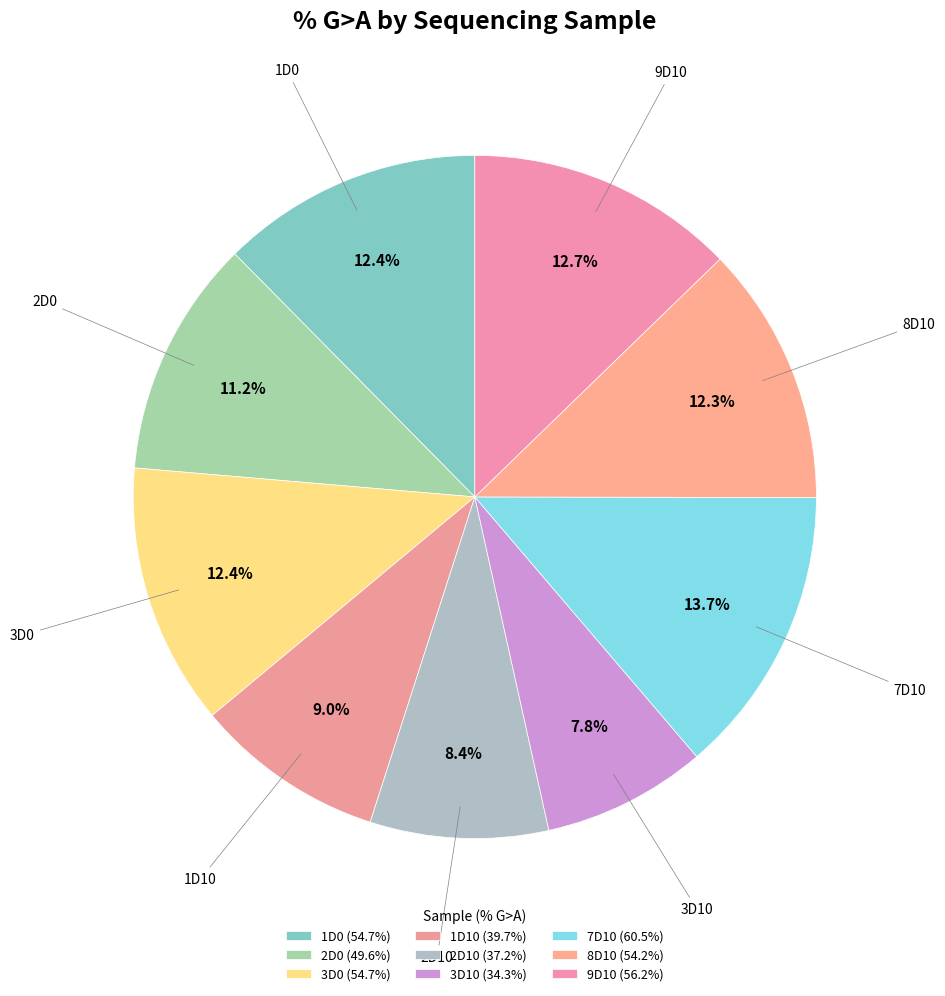

To the nearest percent, what portion does 2D0 represent?

11%